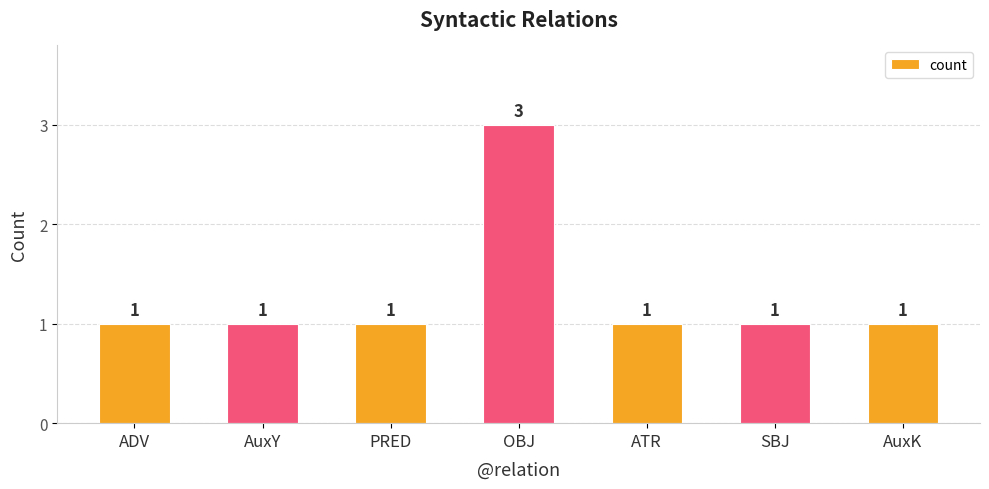

What is the label of the 2nd bar from the left?

AuxY